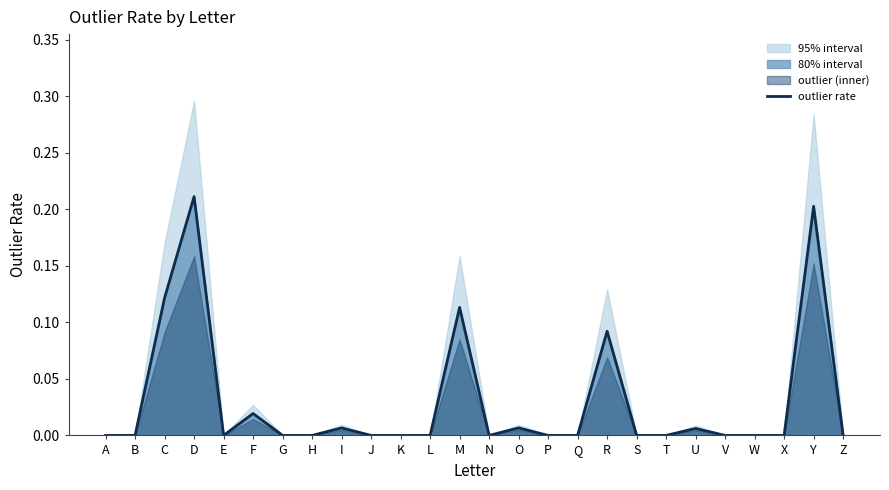

How many lines are shown in the chart?

1